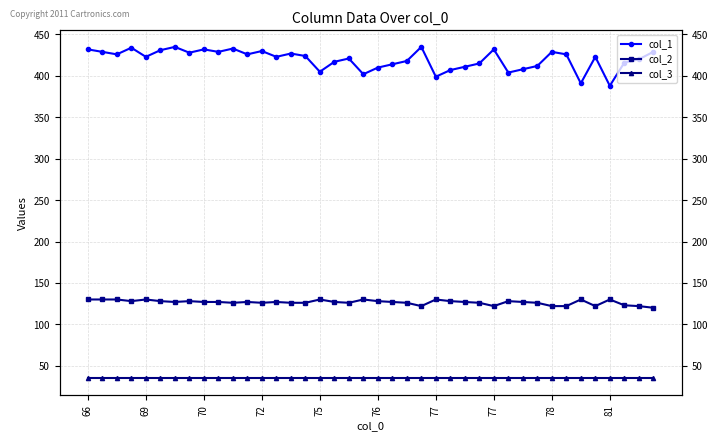

What is the sum of all col_3 values?

1400